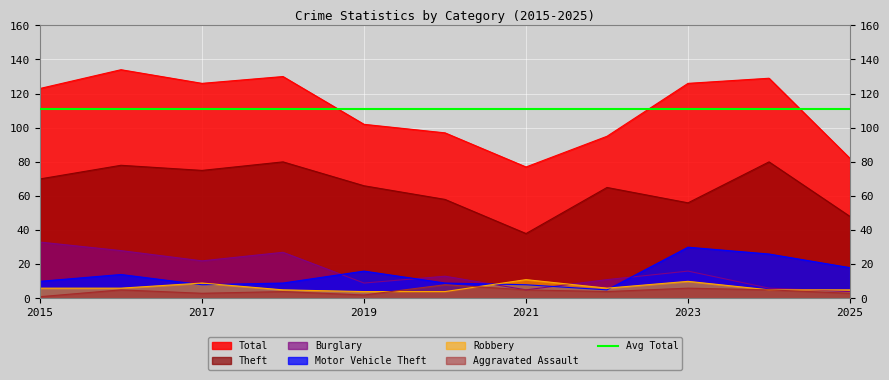

What is the value of the Total point at the 4th from the left?

130